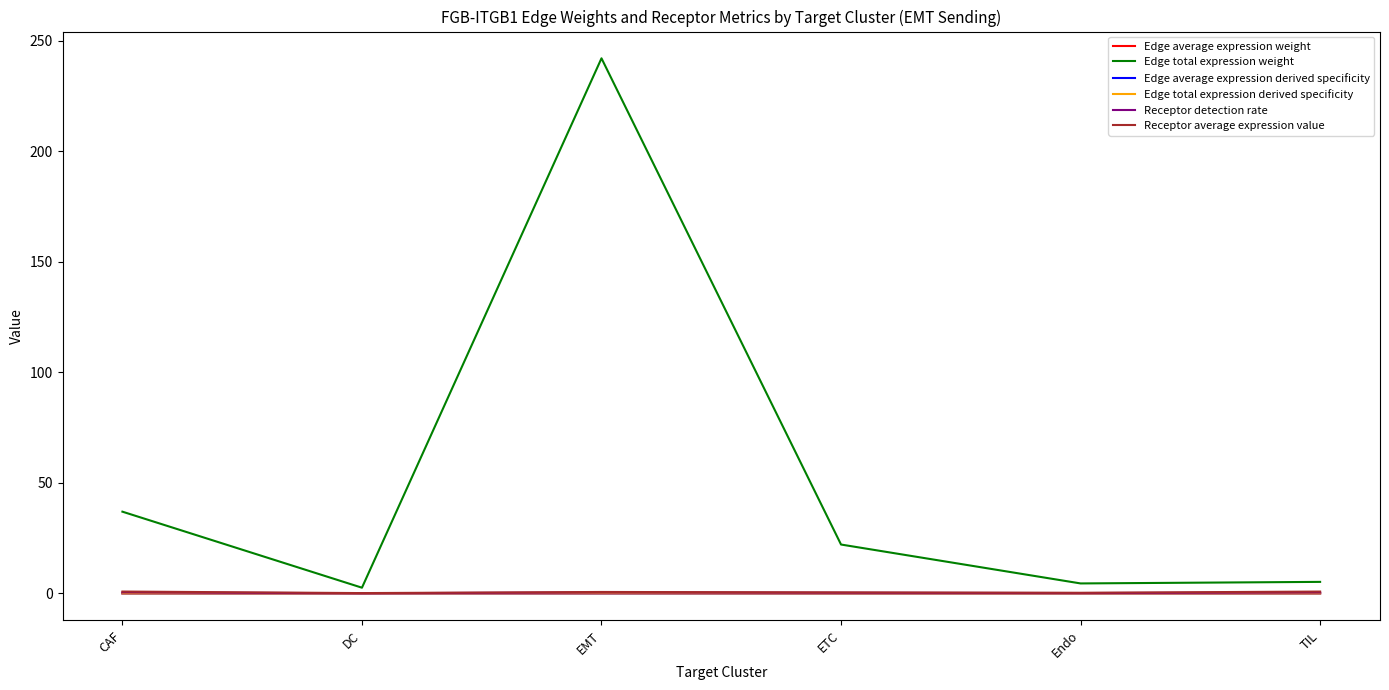

Which series has the widest spread of values?

Edge total expression weight